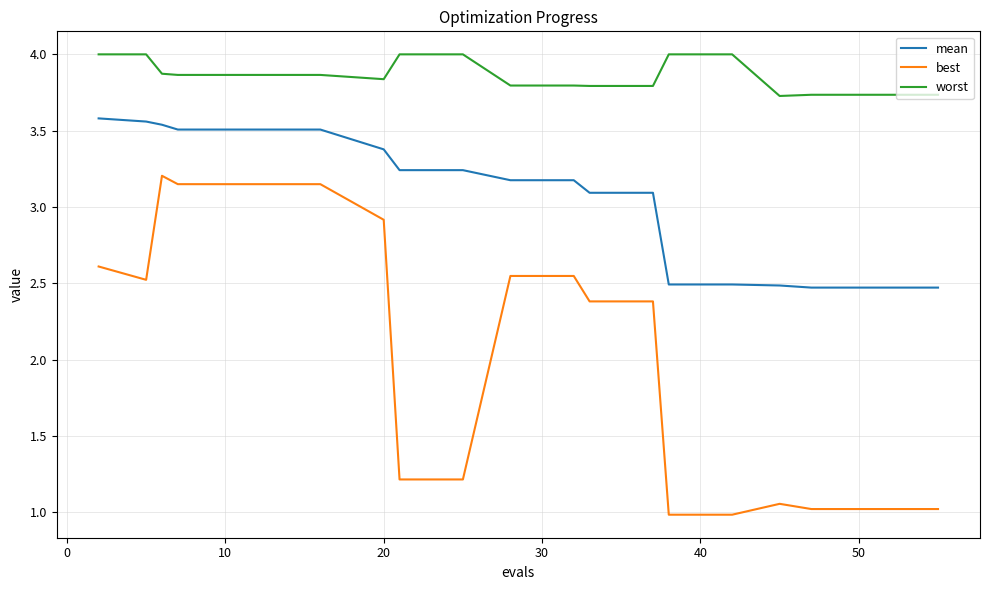

How many values in the mean series are below 3?

6